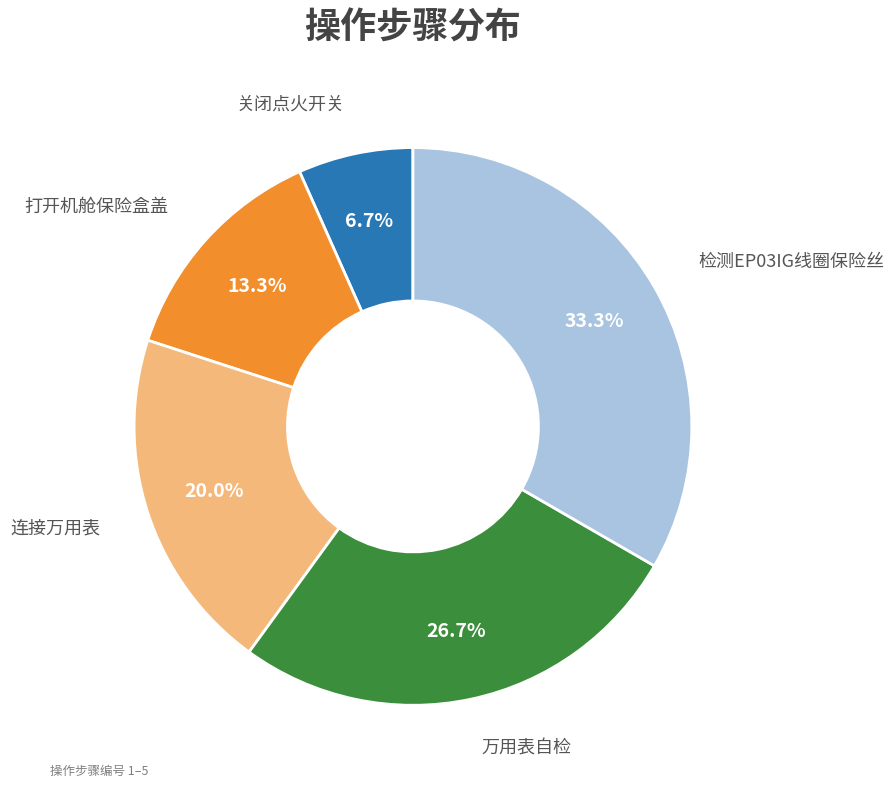

The 打开机舱保险盒盖 slice represents 13% of the pie. True or false?

True